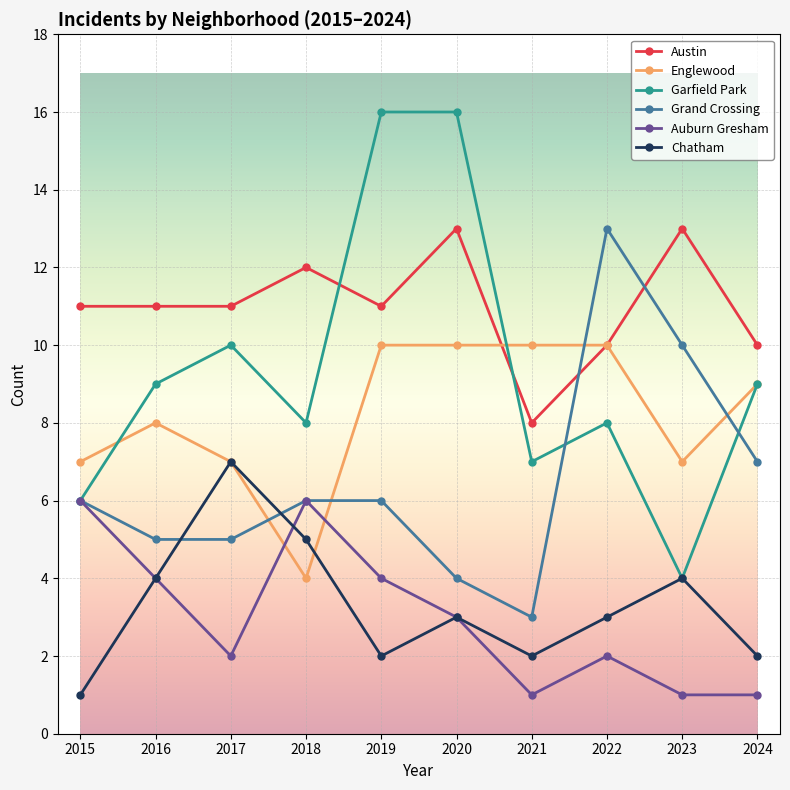

What are all the series names shown in the legend?

Austin, Englewood, Garfield Park, Grand Crossing, Auburn Gresham, Chatham